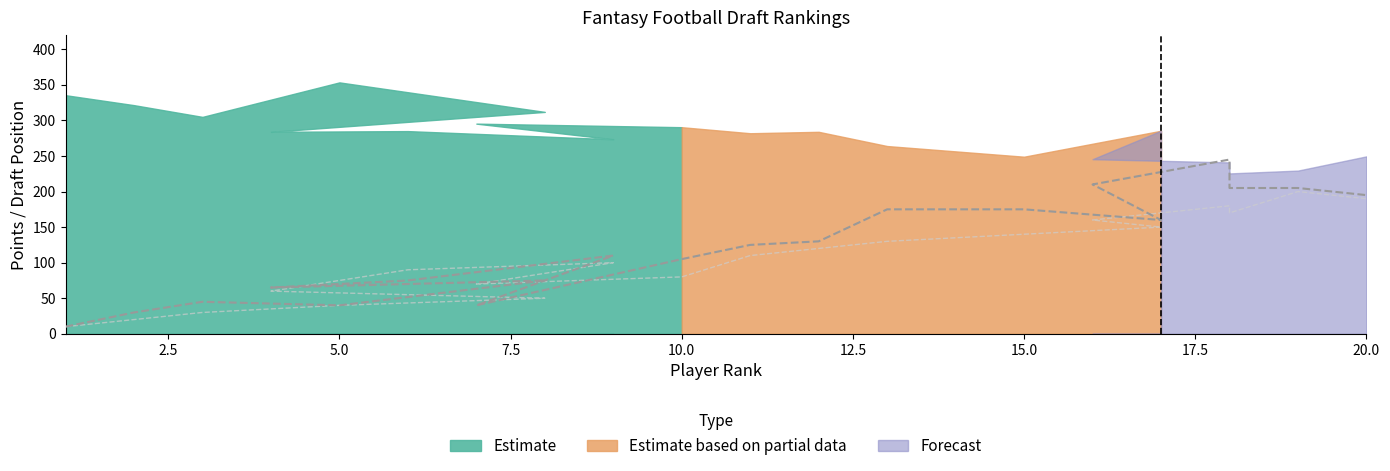

What is the total value across all series at 5.0?

80